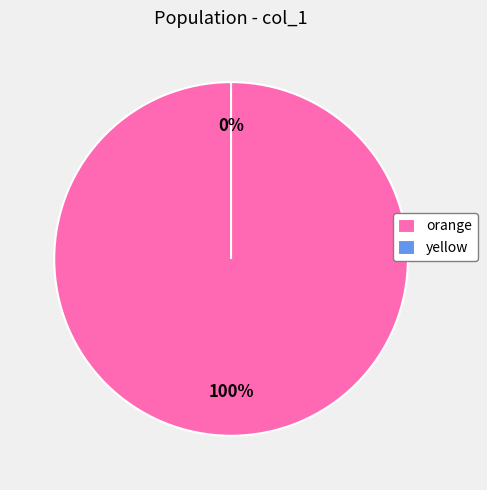

Is the sum of orange and yellow greater than half?

Yes